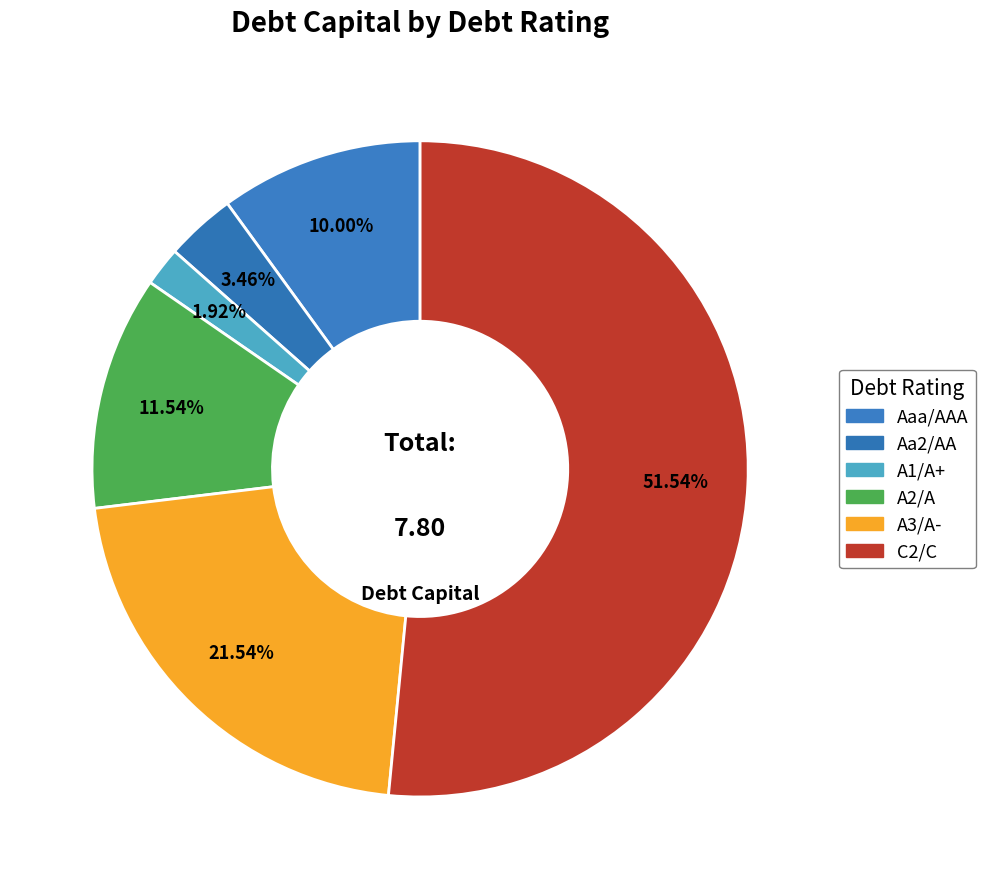

The C2/C slice represents 40% of the pie. True or false?

False